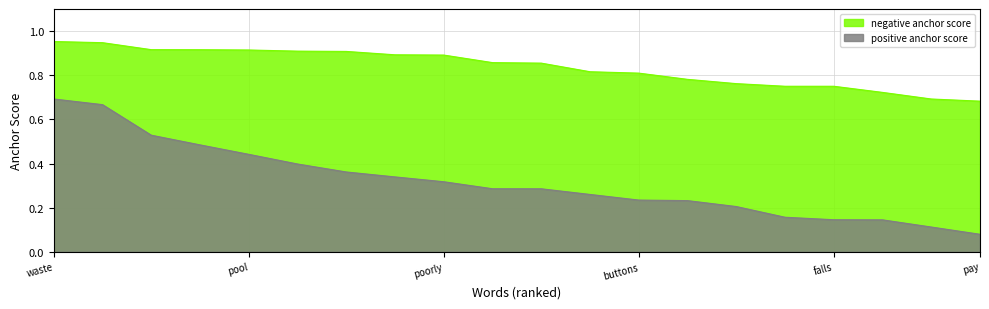

True or false: negative anchor score and positive anchor score cross at least once.

False